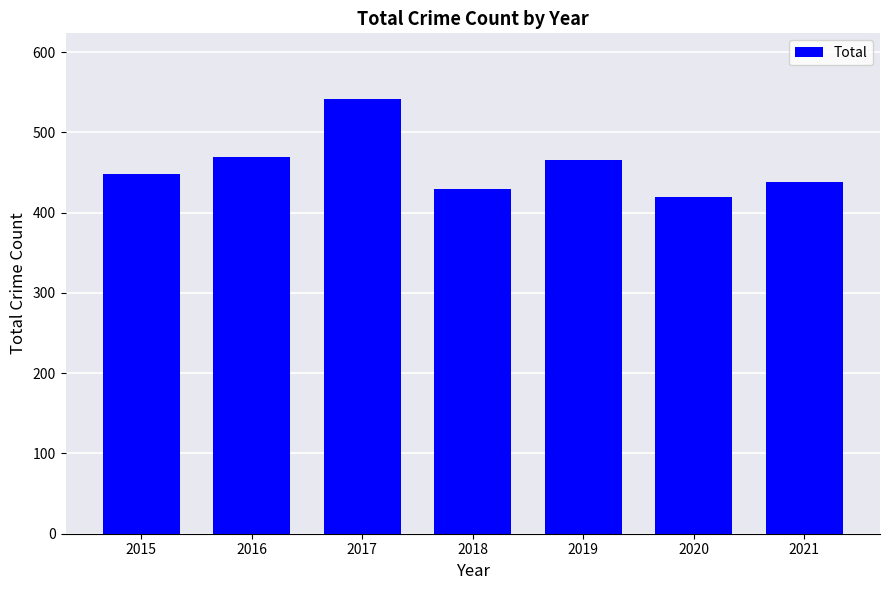

What is the greatest value displayed?

542